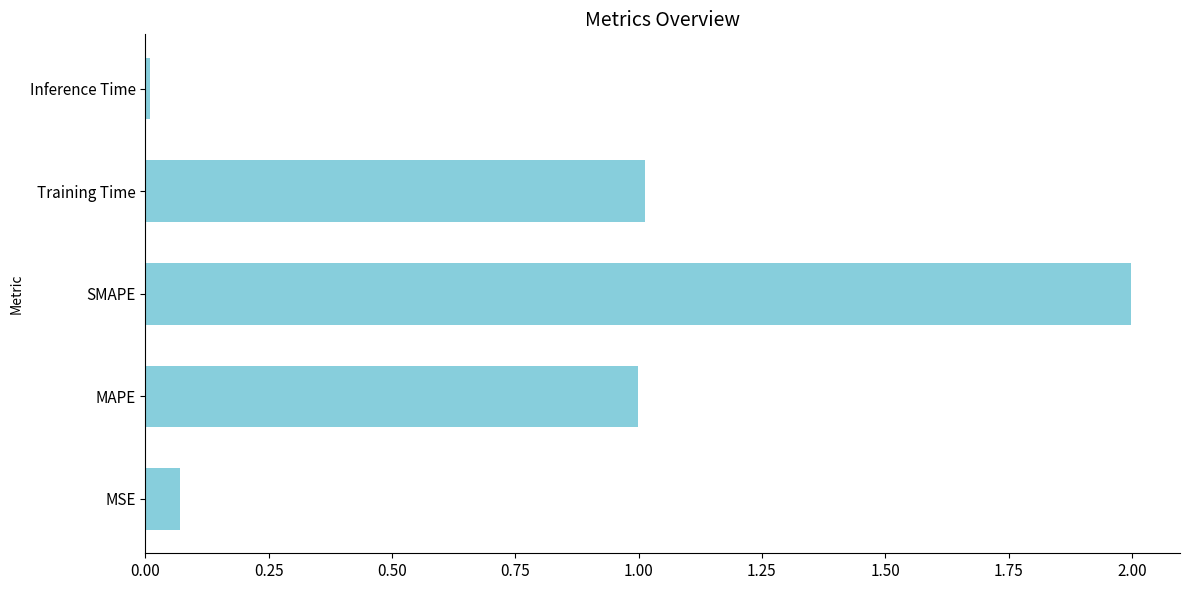

What is the greatest value displayed?

2.0